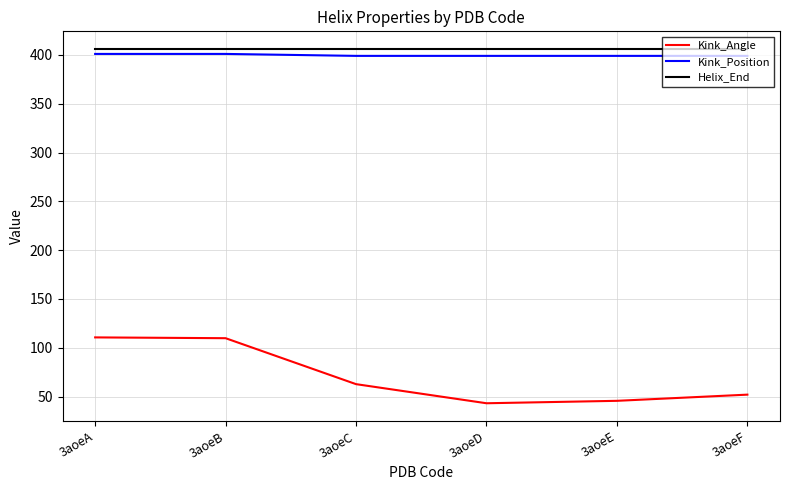

True or false: Kink_Position and Helix_End intersect in this chart.

False